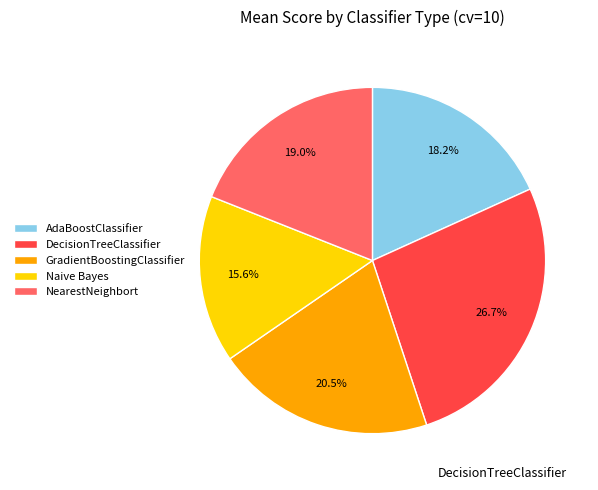

Does any single category account for the majority?

No